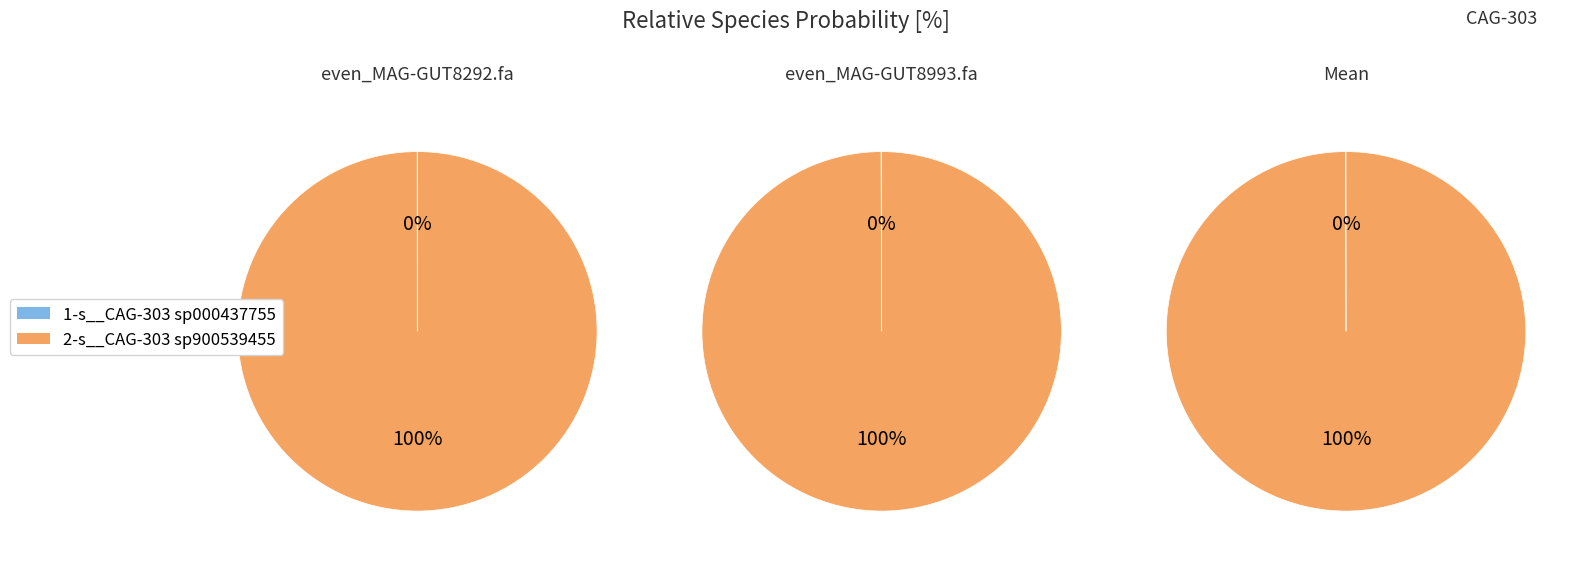

To the nearest percent, what is the average slice percentage?

50%